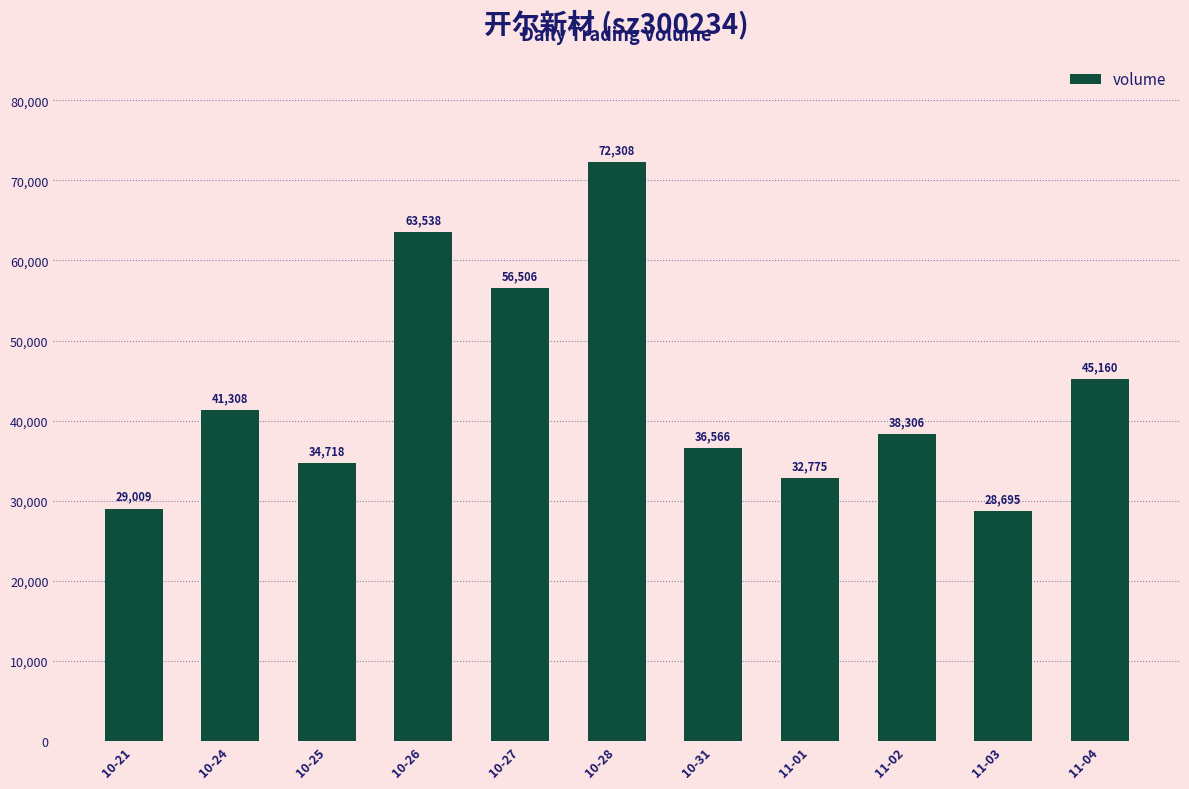

What is the sum of all values?

478889